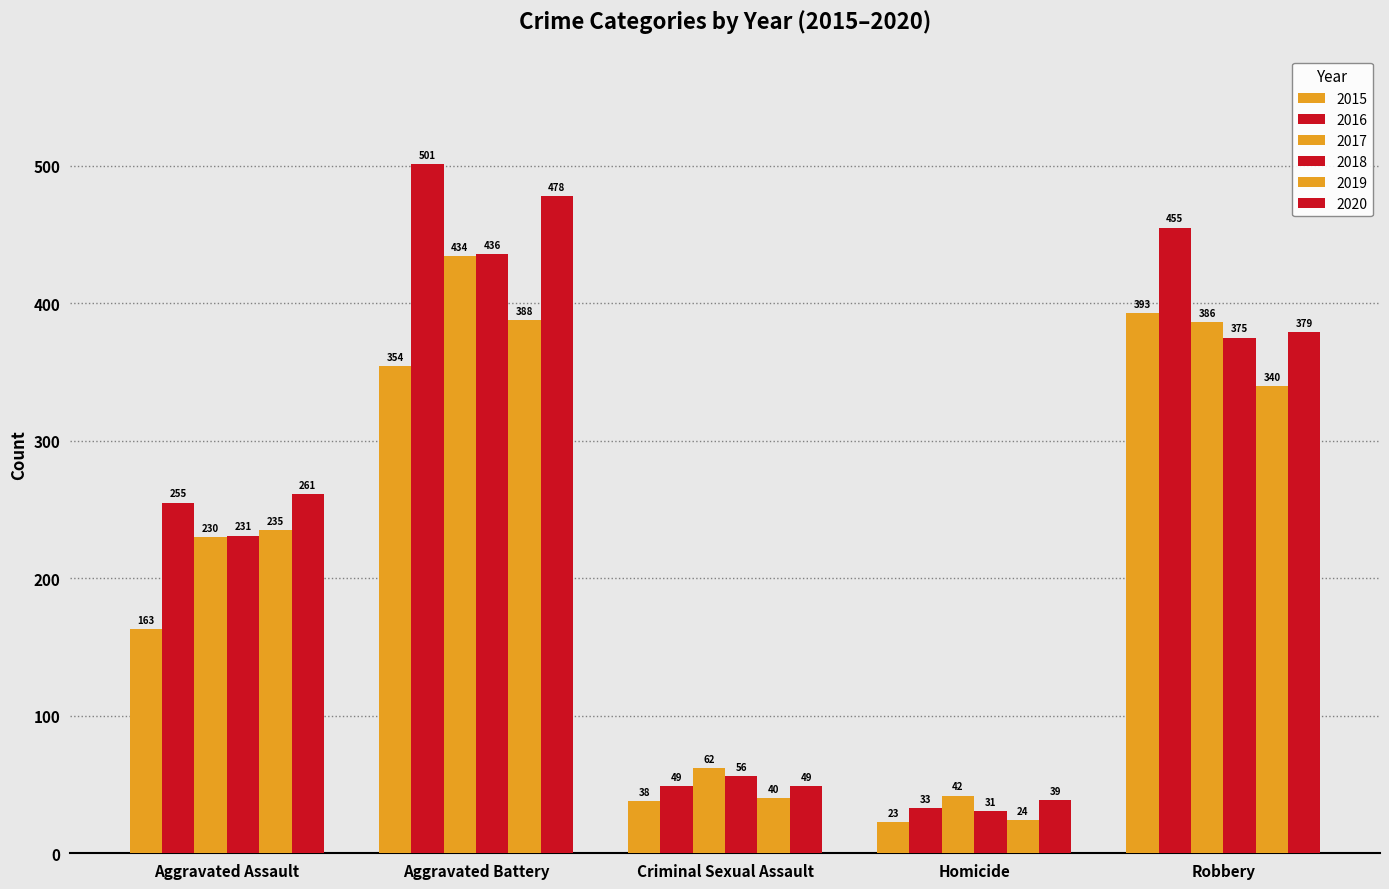

How many groups of bars are there?

5